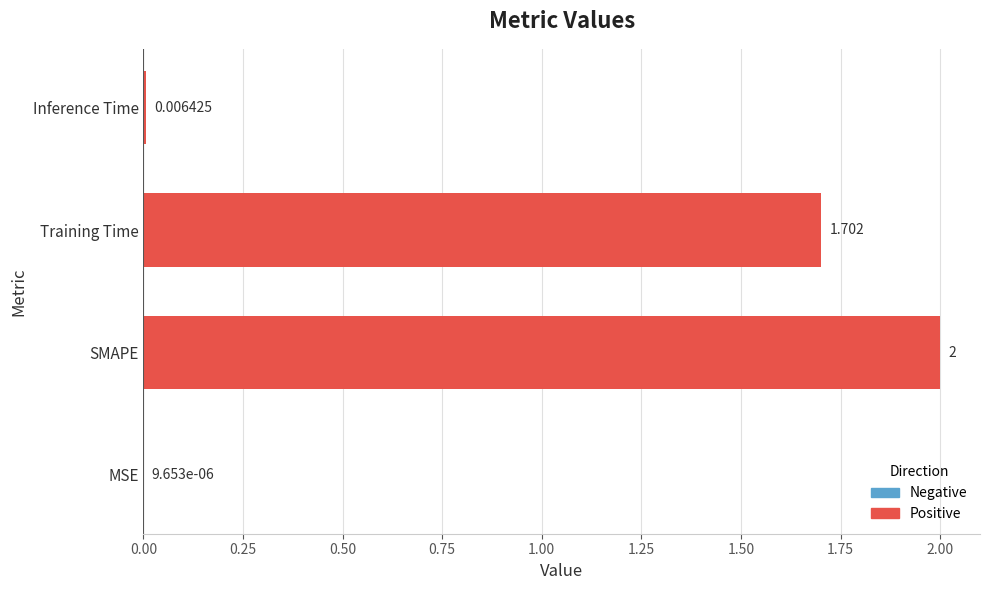

Which category has the highest value across all series?

SMAPE